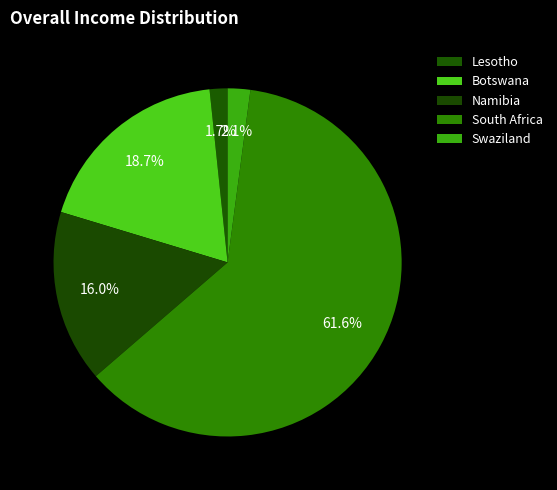

What is the largest slice in the pie chart?

South Africa